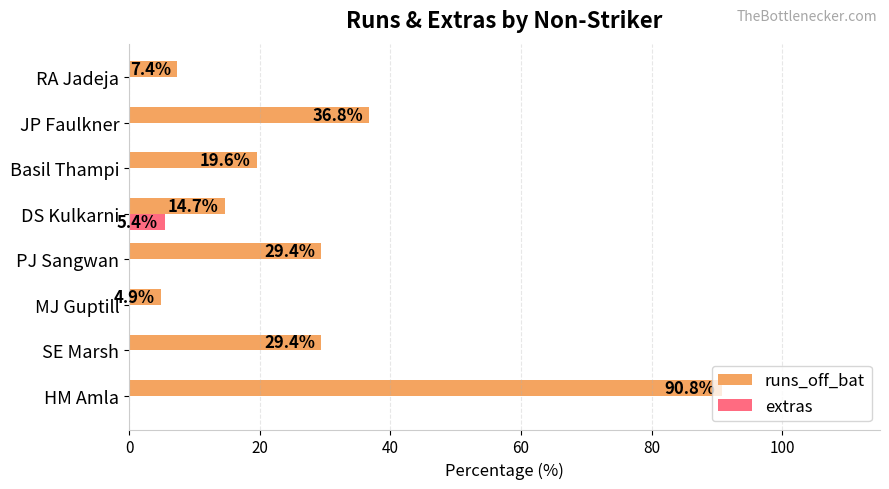

What is the sum of the runs_off_bat values at RA Jadeja and MJ Guptill?

12.3